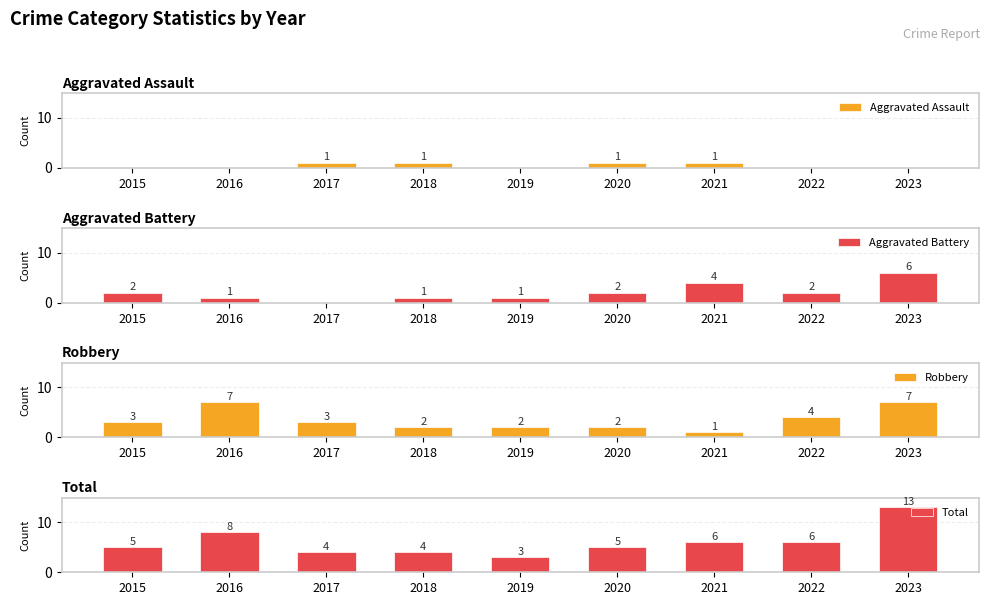

Which series has the largest total across all categories?

Total